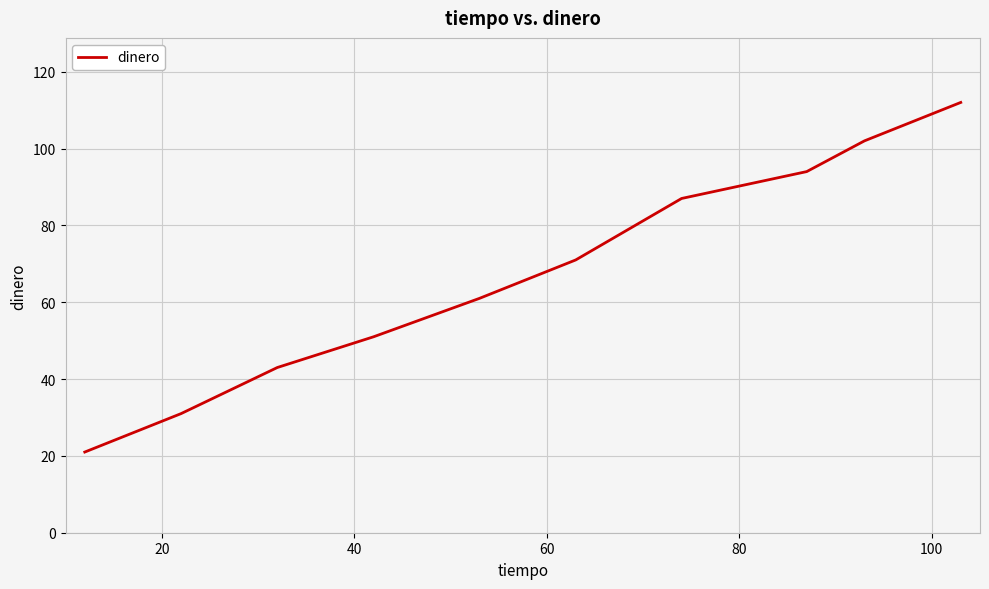

What is the minimum value shown in the chart?

21